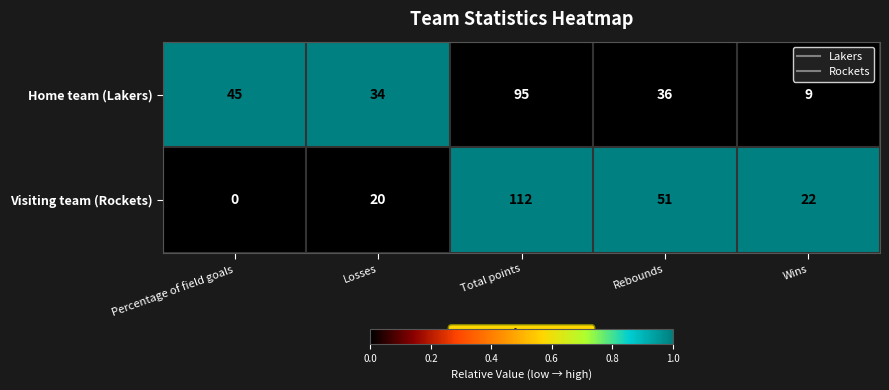

Count the number of data series in this chart.

2